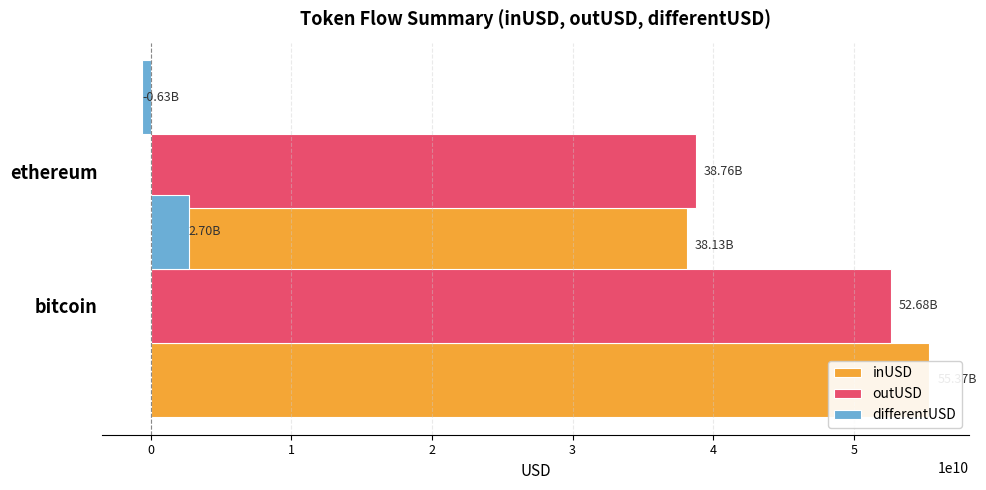

Is the value of differentUSD at 0 greater than the value of inUSD at 0?

No